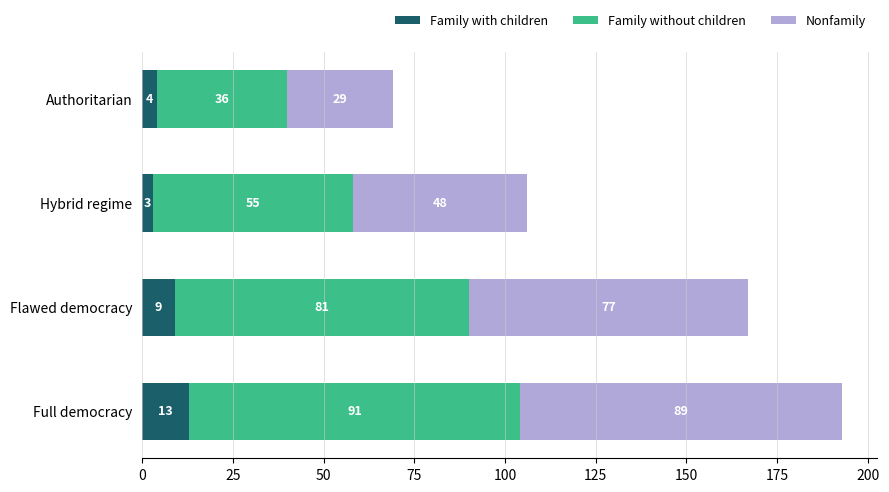

What are all the series names shown in the legend?

Family with children, Family without children, Nonfamily